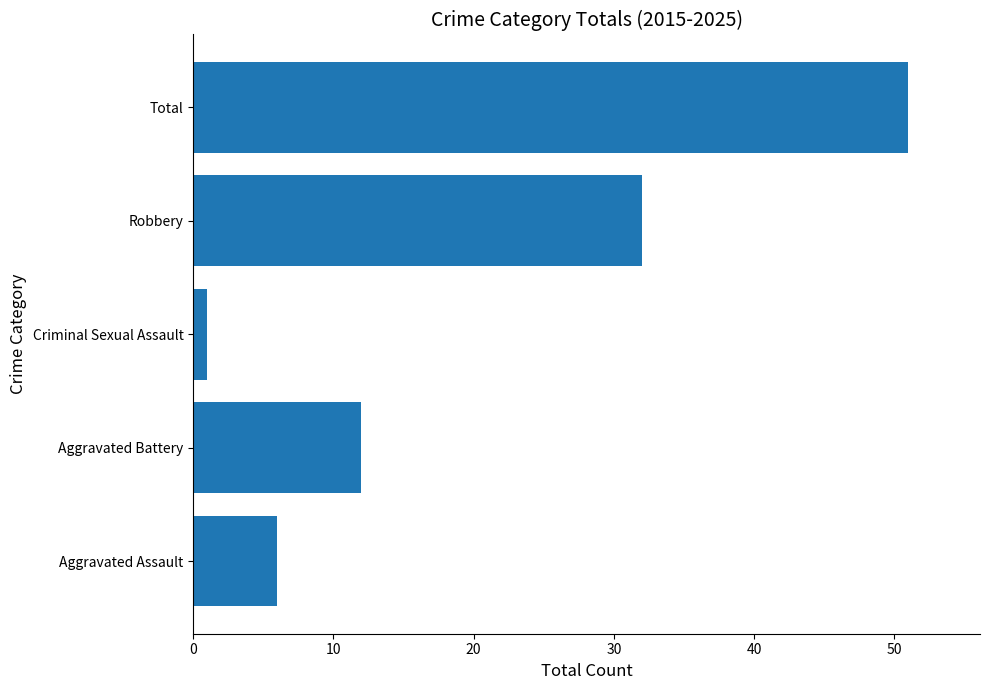

How many data points are less than 12?

2